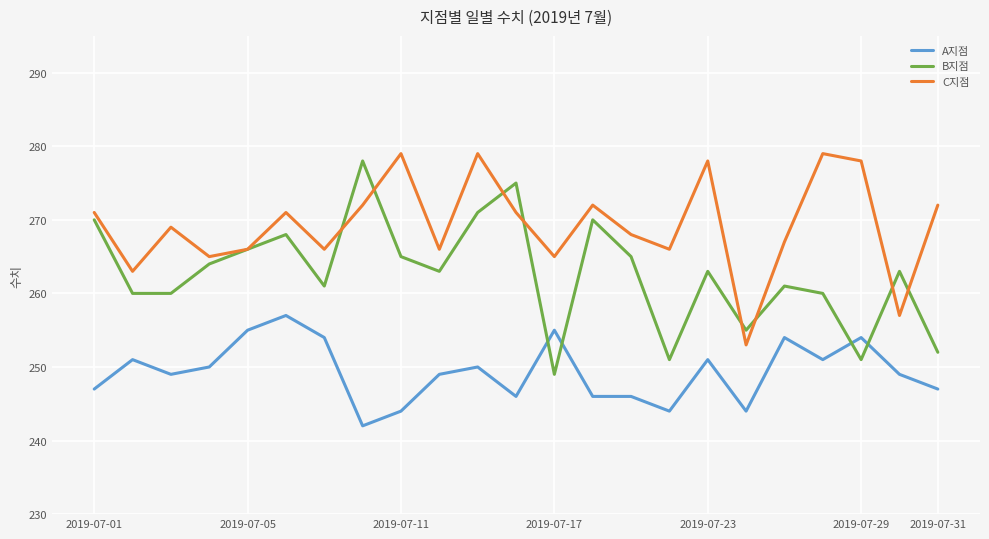

What is the highest value of the C지점 series?

279